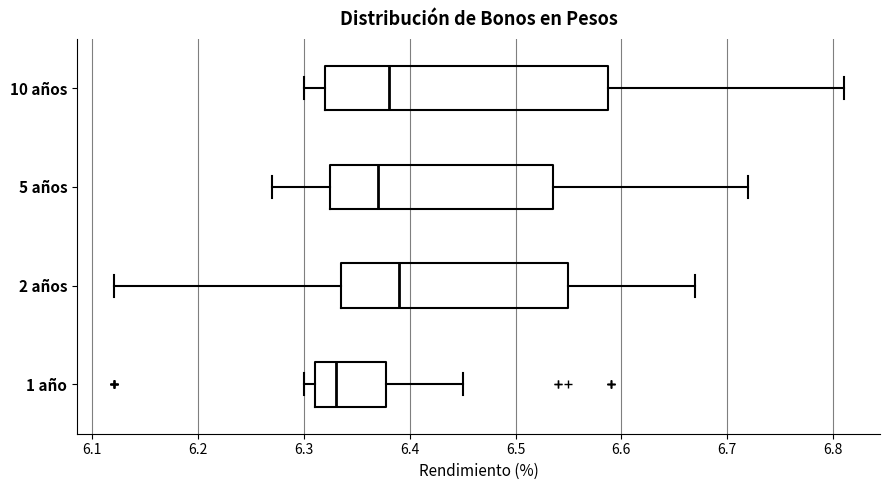

Reading bottom to top, read every box against the x-axis: the position of its median line, the range the box covers, and the ends of its whiskers. The values are not printed on the chart, so give them approximately, as read against the axis.

1 año: median 6.33, box 6.31 to 6.38, whiskers 6.30 to 6.45
2 años: median 6.39, box 6.34 to 6.55, whiskers 6.12 to 6.67
5 años: median 6.37, box 6.33 to 6.54, whiskers 6.27 to 6.72
10 años: median 6.38, box 6.32 to 6.59, whiskers 6.30 to 6.81